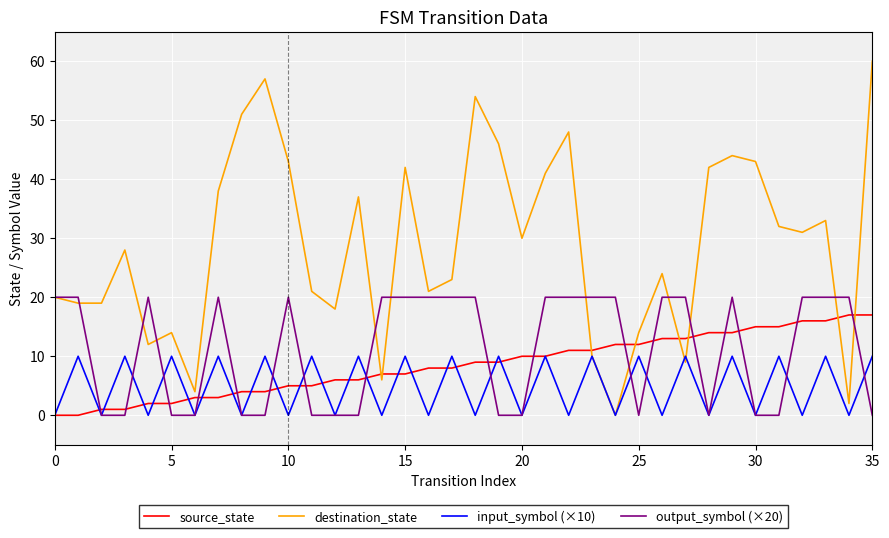

In input_symbol (×10), how many points are higher than both neighbors (excluding endpoints)?

17